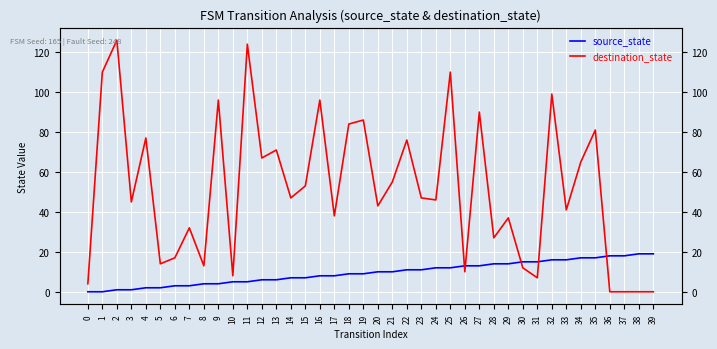

How many data points in source_state are less than 10?

20